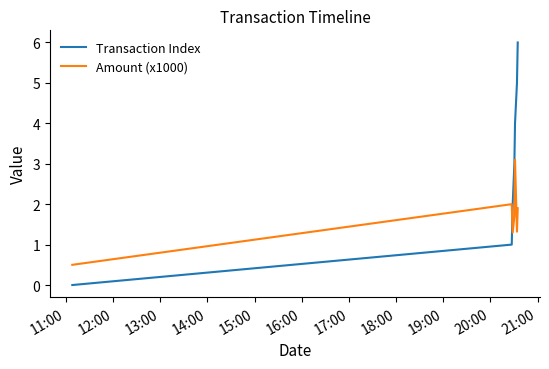

What is the difference between the maximum and second lowest values in the Amount (x1000) series?

1.8